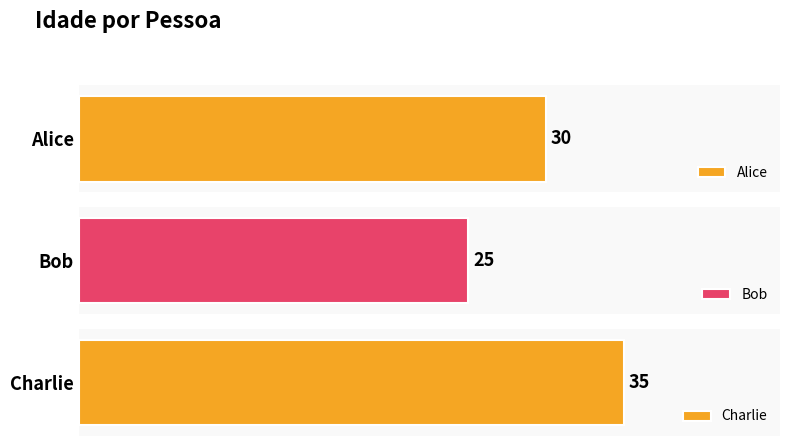

What is the label of the 3rd bar from the left?

Charlie